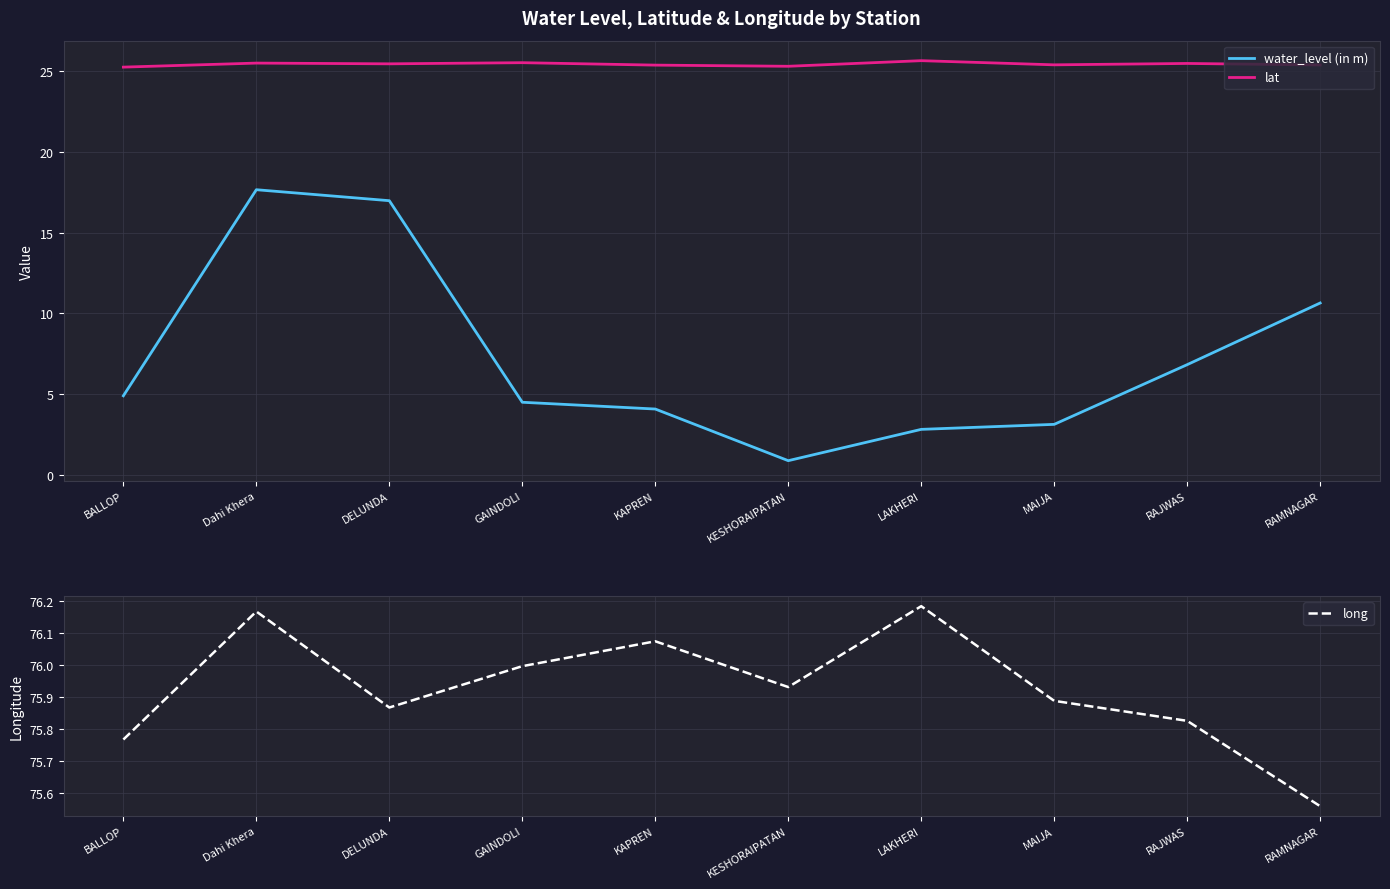

Is it true that lat equals 25.4 at KAPREN?

True